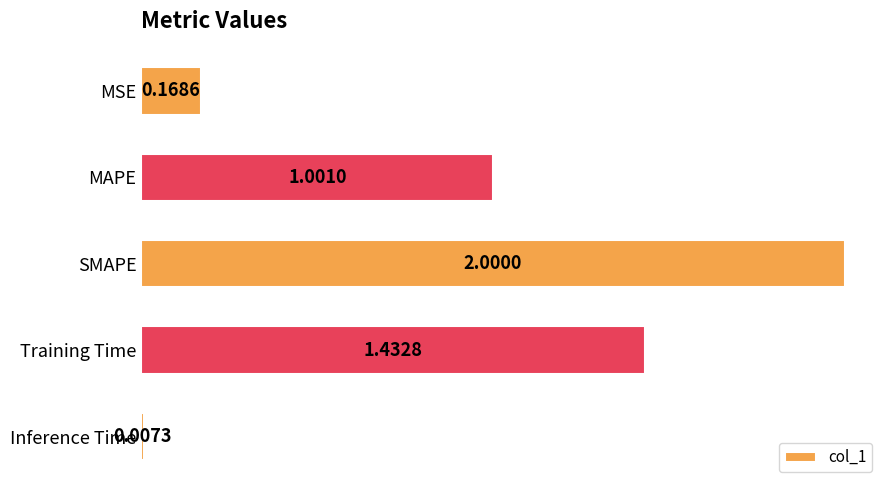

What is the difference between the second highest and second lowest values?

1.3